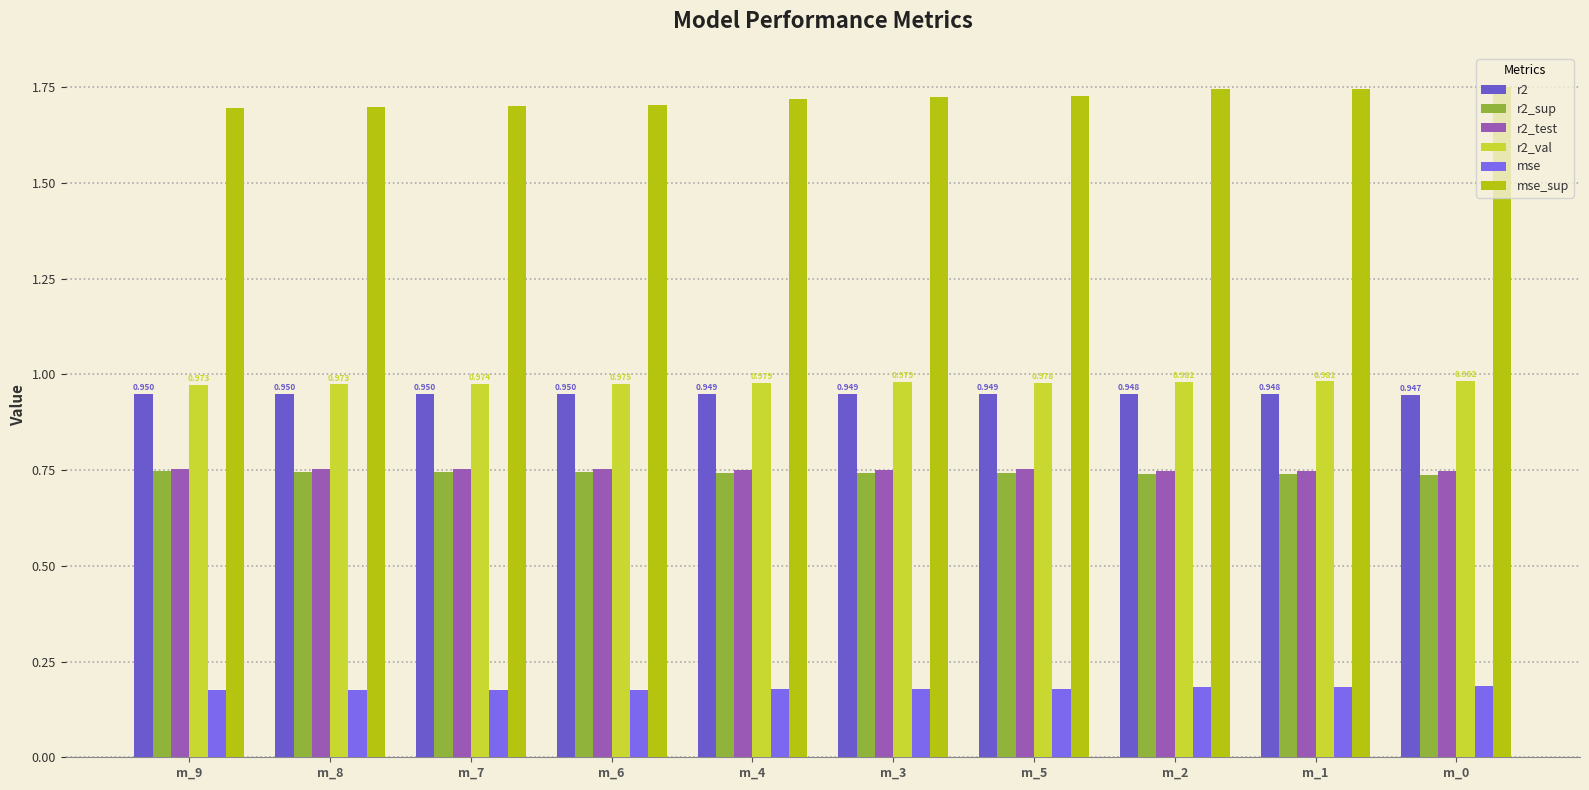

What is the spread (max minus min) of values at m_6?

1.5